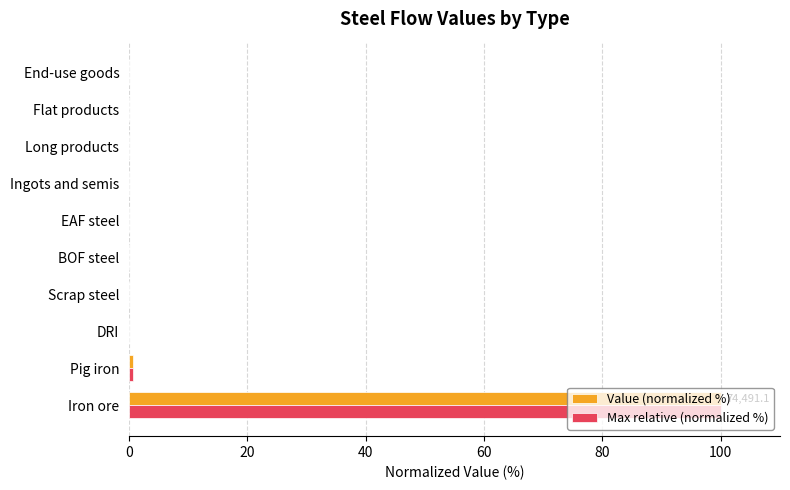

What is the sum of all Max relative (normalized %) values?

100.8